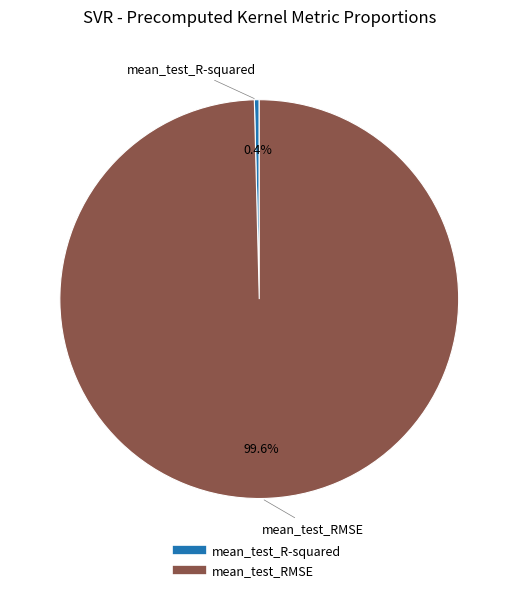

Between mean_test_R-squared and mean_test_RMSE, which is larger?

mean_test_RMSE